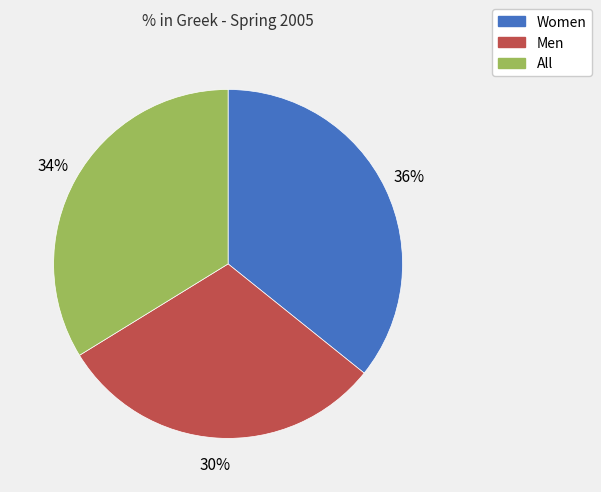

True or false: Women accounts for 36% of the total.

True